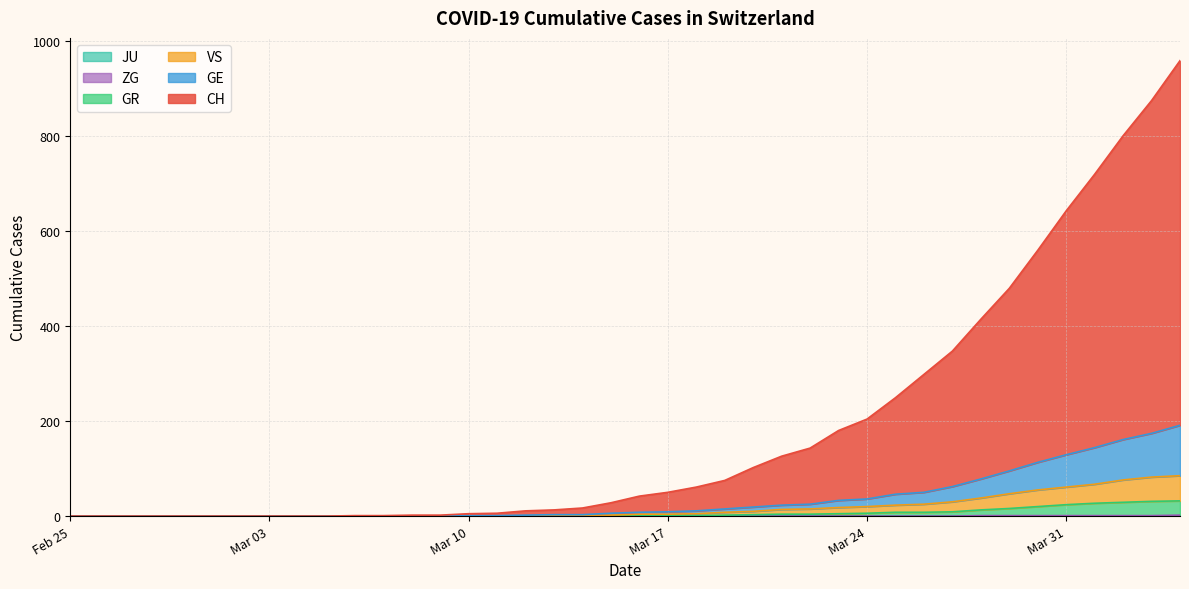

Is it true that ZG equals -1 at 24?

False